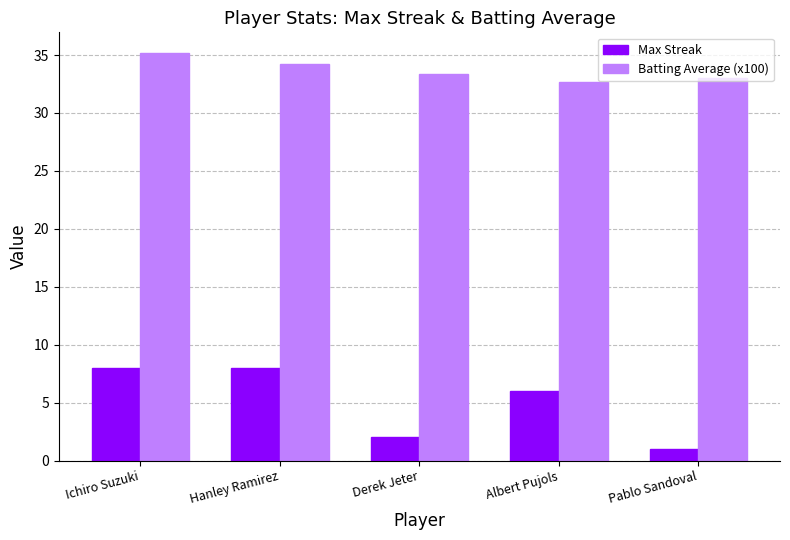

Is the value of Max Streak at Hanley Ramirez greater than the value of Batting Average (x100) at Pablo Sandoval?

No